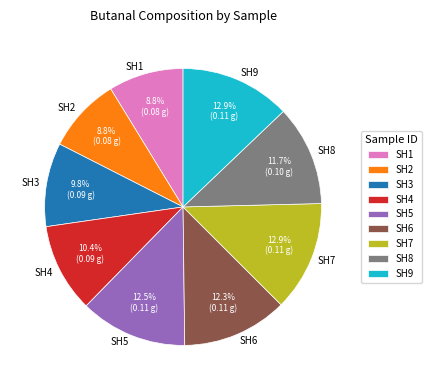

Which has a higher value, SH1 or SH7?

SH7